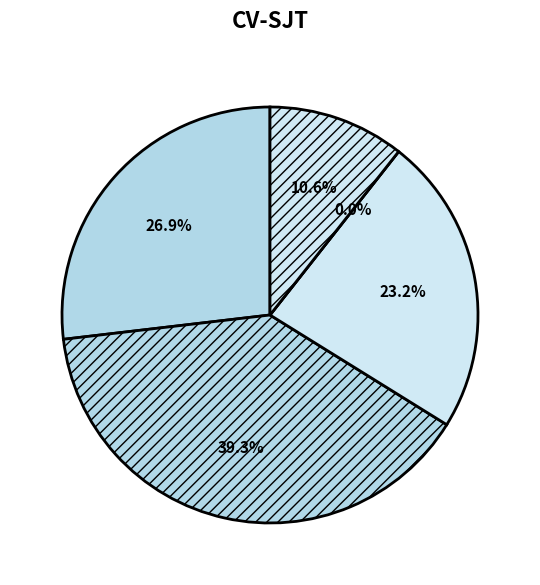

What portion of the pie excludes cn12?

100.0%